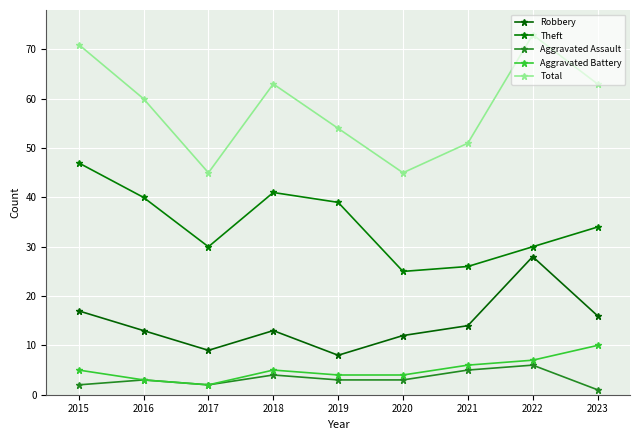

What is the maximum value for Total?

73